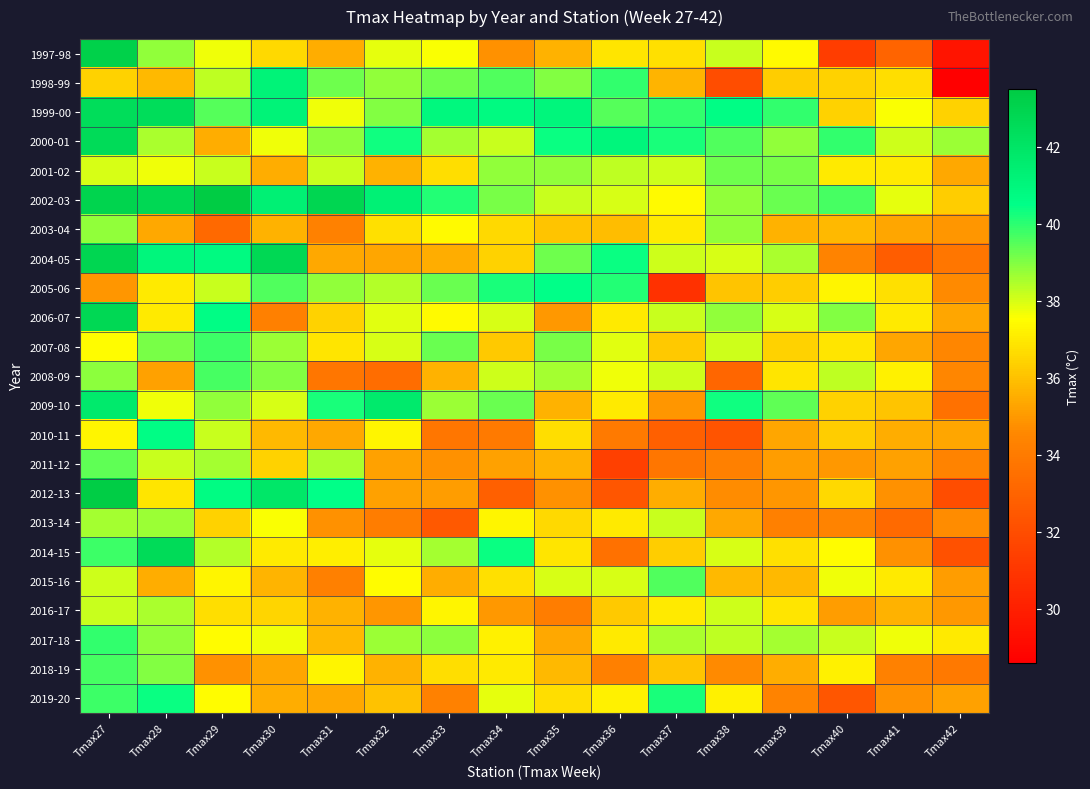

At which category does the chart reach its peak across all series?

Tmax29